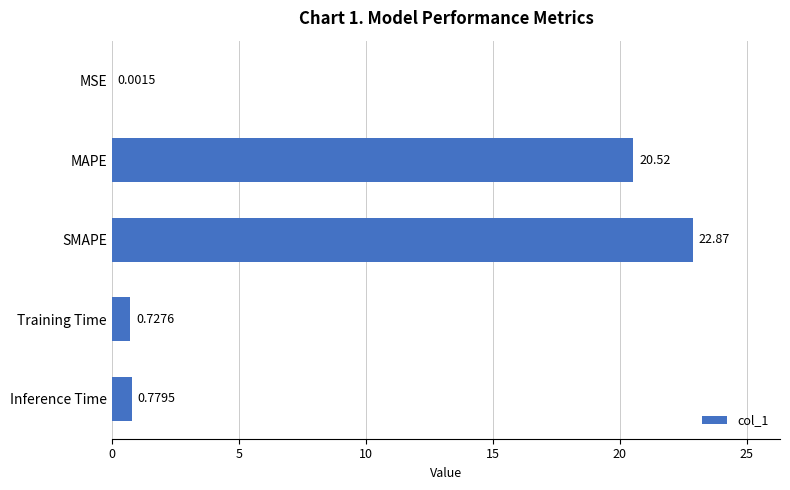

Where is the data nearest to the value 11?

MAPE